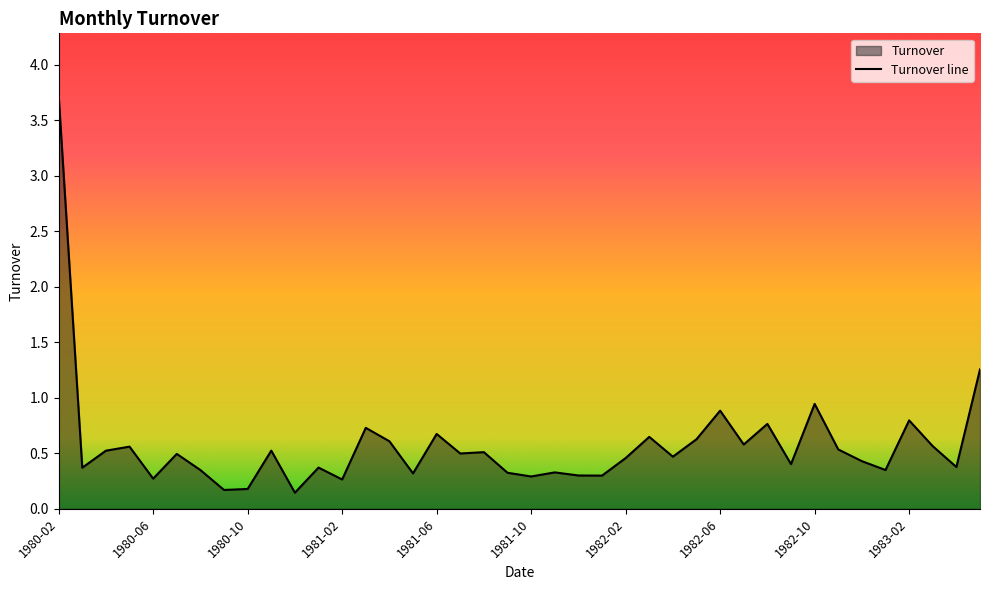

What is the maximum value shown in the chart?

3.7